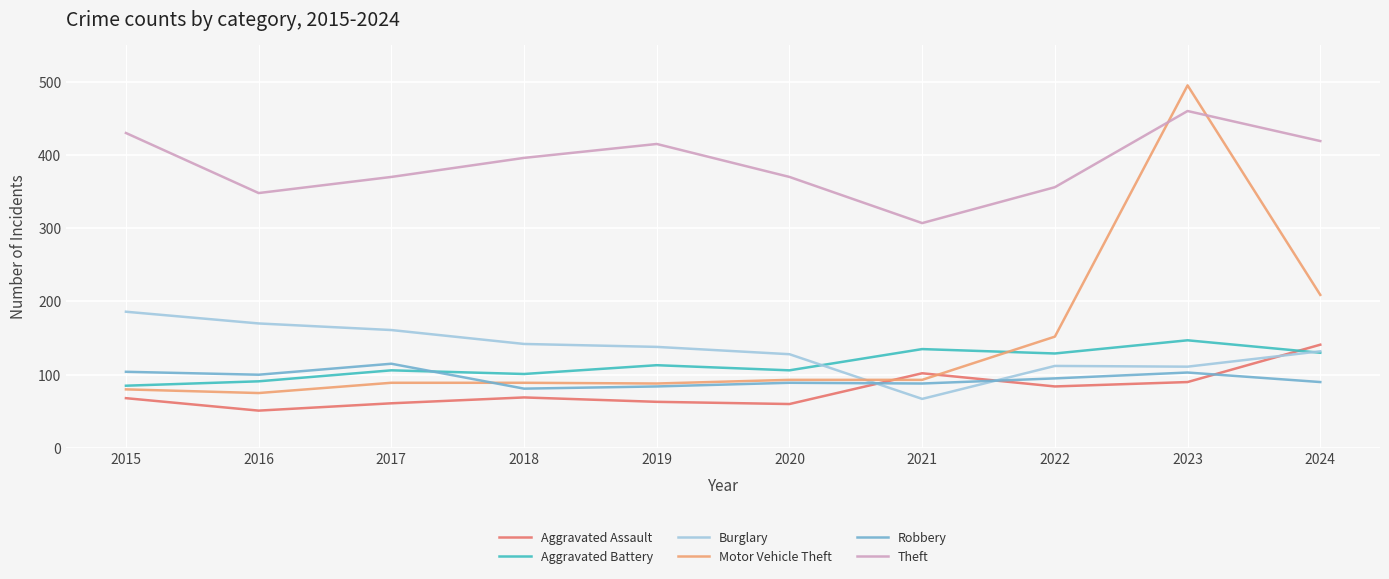

Rank the series by their maximum value, from lowest to highest.

Robbery, Aggravated Assault, Aggravated Battery, Burglary, Theft, Motor Vehicle Theft